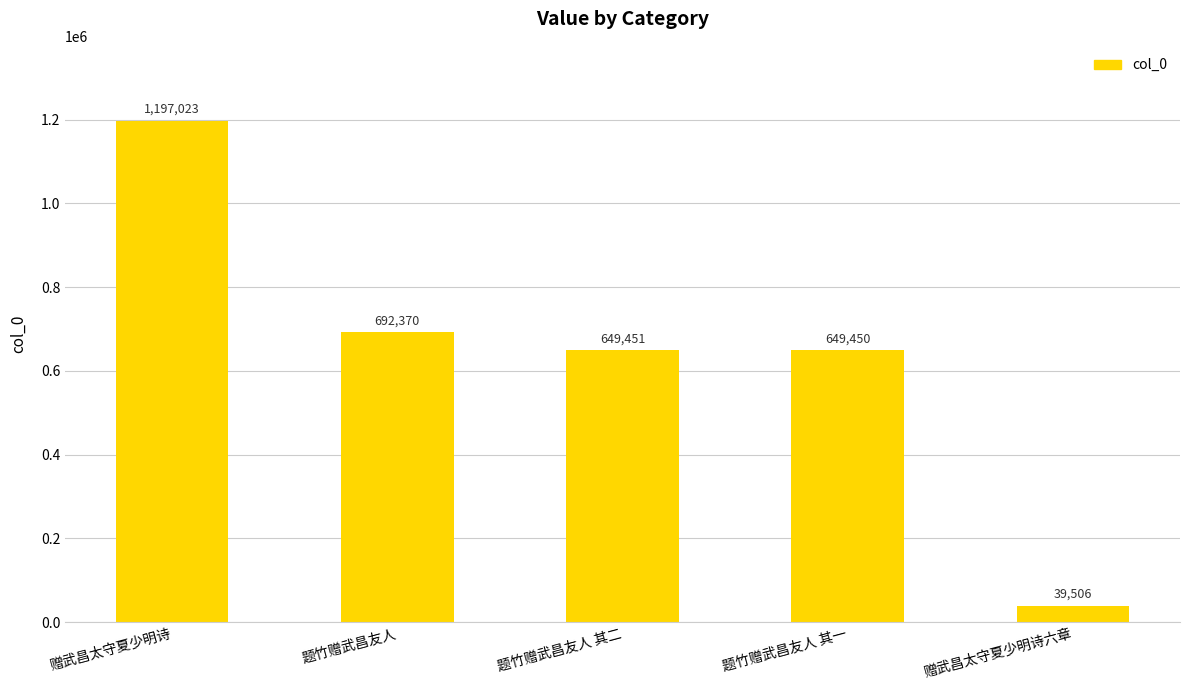

What position from the right is 题竹赠武昌友人 其二?

3